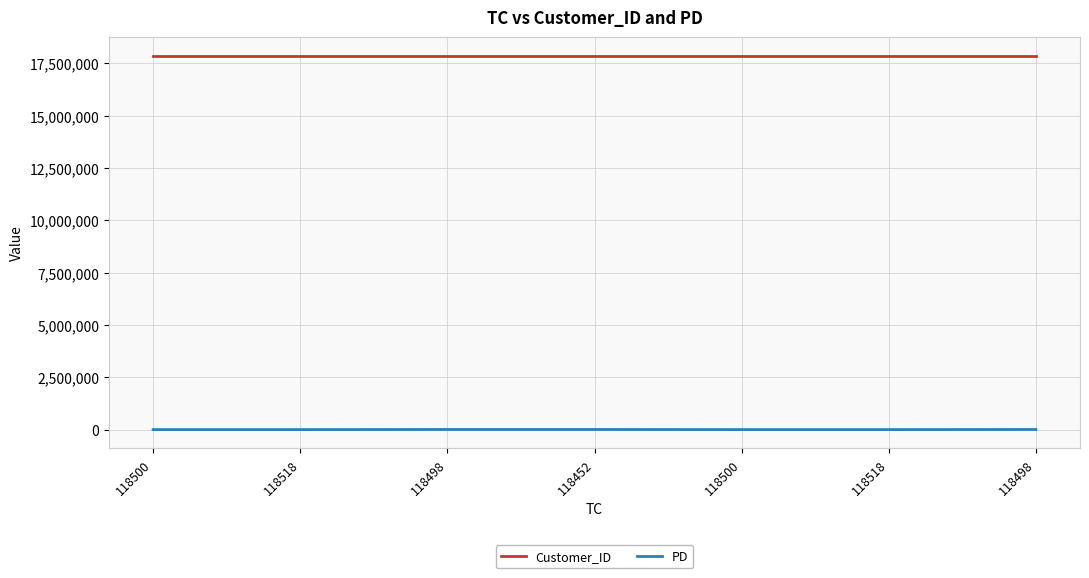

What are all the series names shown in the legend?

Customer_ID, PD